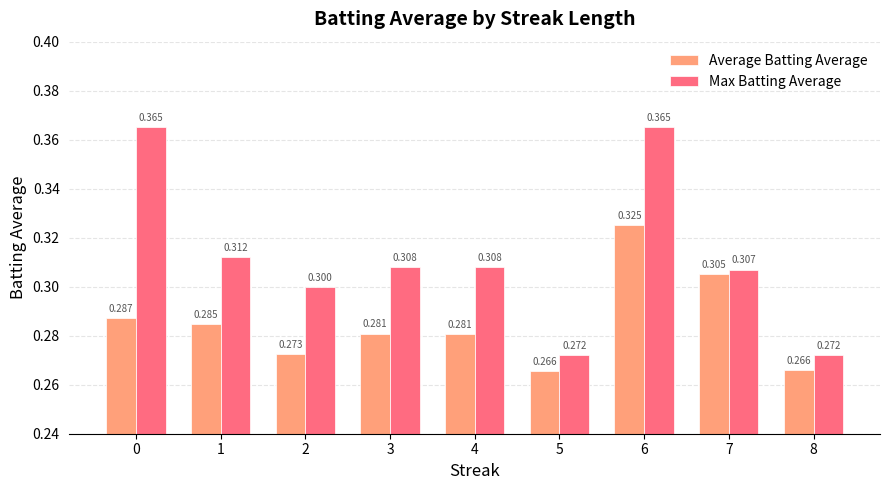

At how many categories does at least one series exceed 0?

9